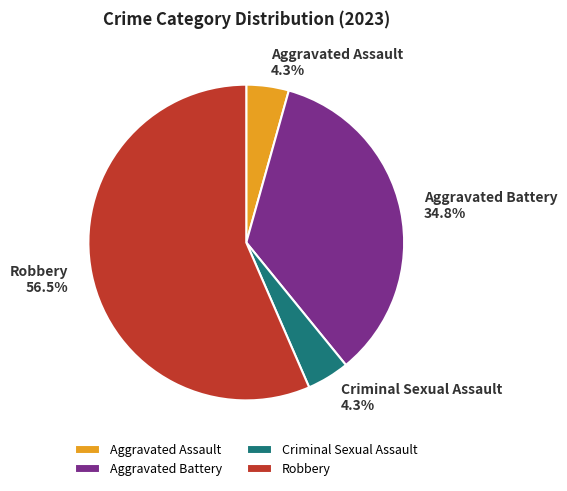

Does Robbery account for over 50% of the chart?

Yes